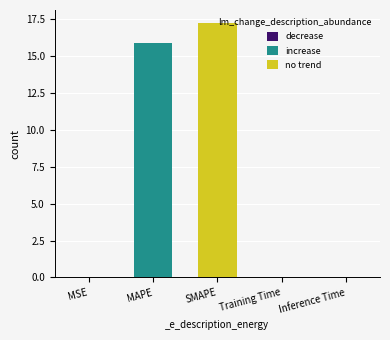

Which label corresponds to the largest value in the chart?

SMAPE